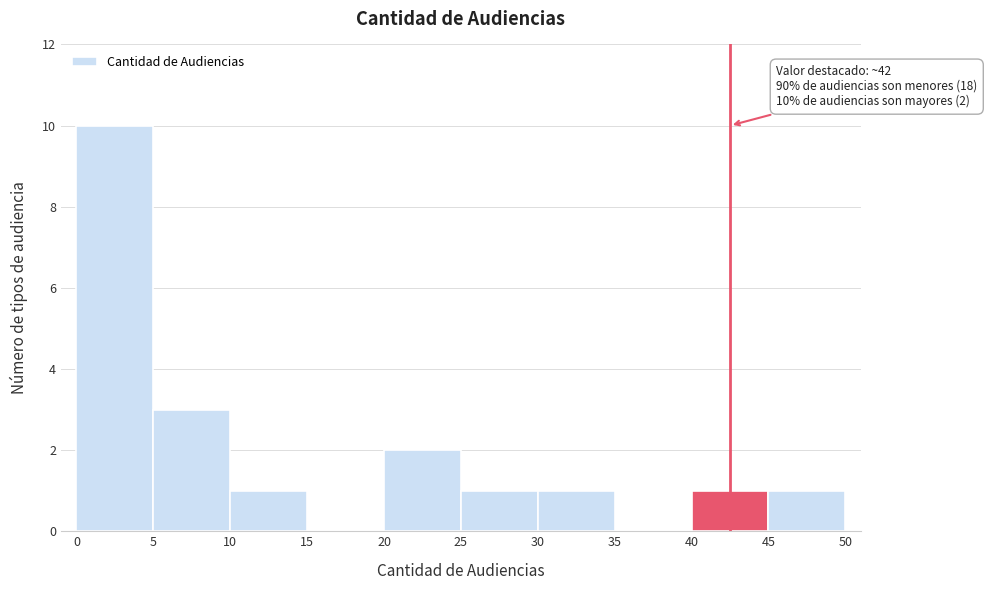

Which range on the x-axis has the tallest bar?

0 to 5